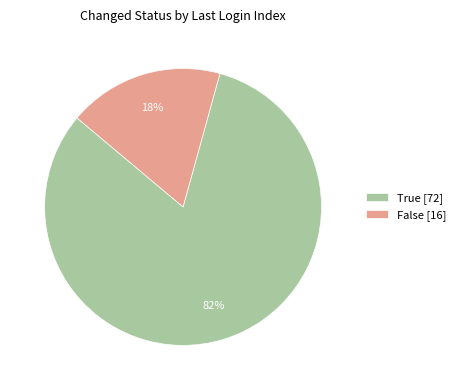

Is True [72] the majority of the pie?

Yes